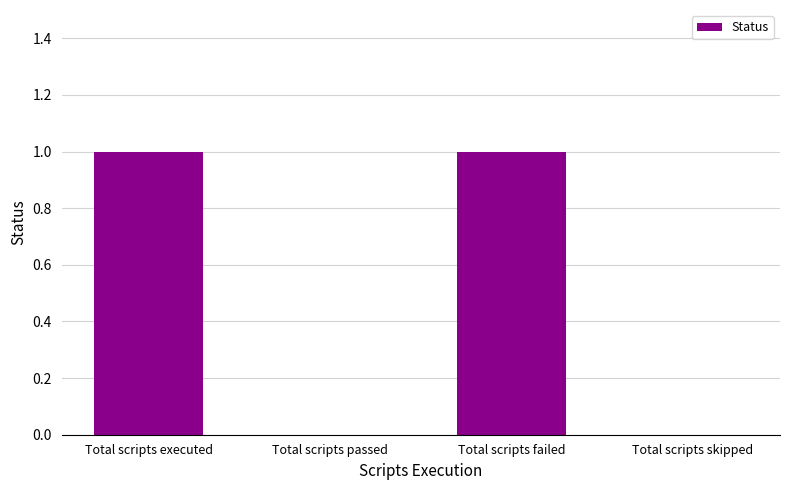

Count the values in the range 0 to 1.

4